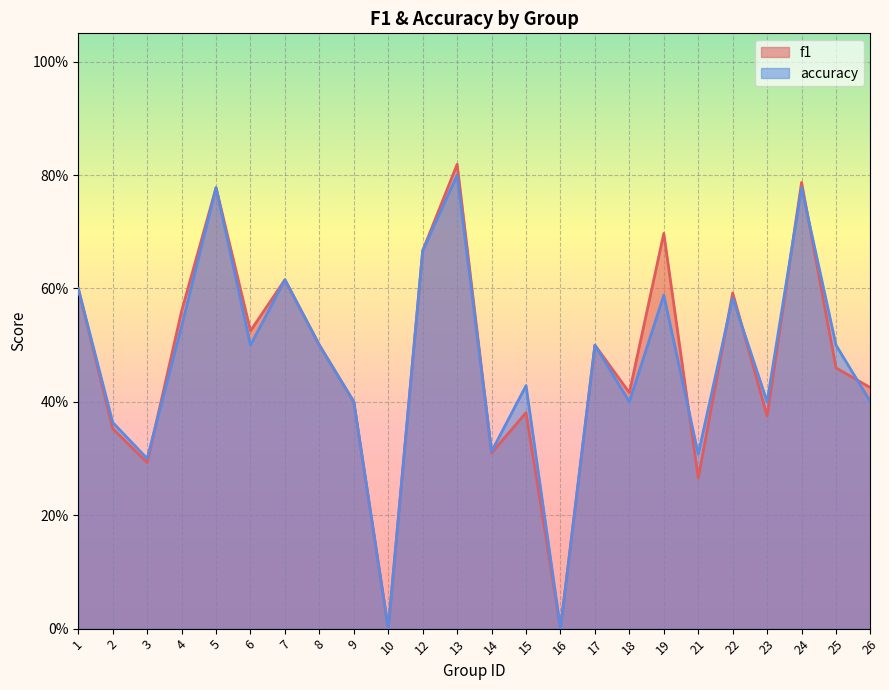

Rank the categories by f1 value from highest to lowest.

13, 24, 5, 19, 12, 7, 1, 22, 4, 6, 8, 17, 25, 26, 18, 9, 15, 23, 2, 14, 3, 21, 10, 16